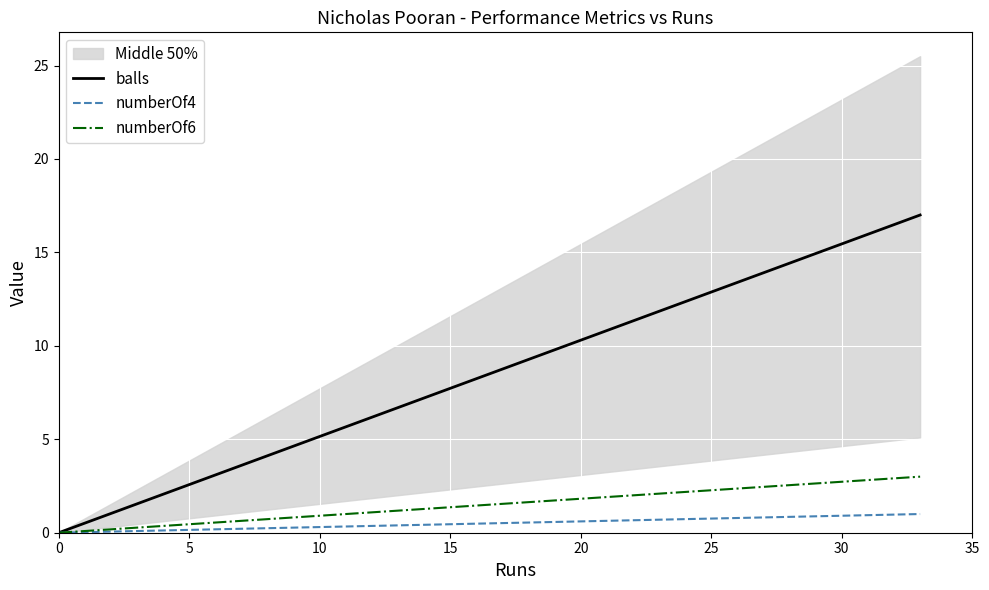

The value of numberOf6 at 5 is 0.5. True or false?

True